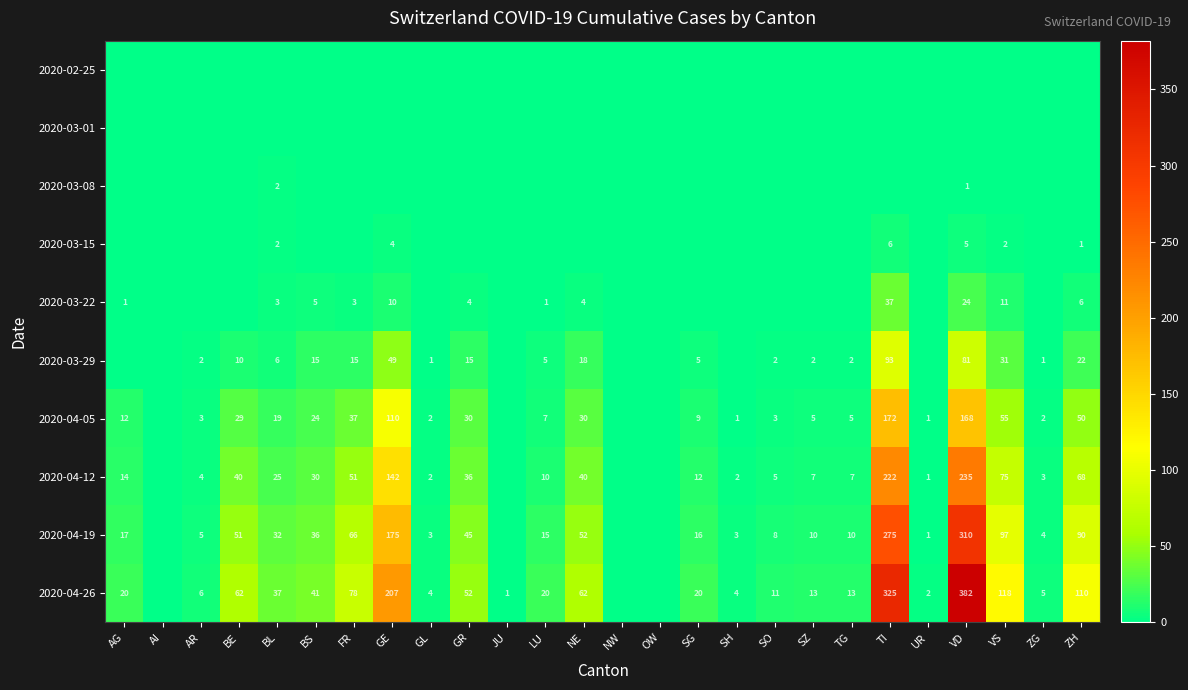

What is the difference between the 2020-04-26 values at SG and FR?

58